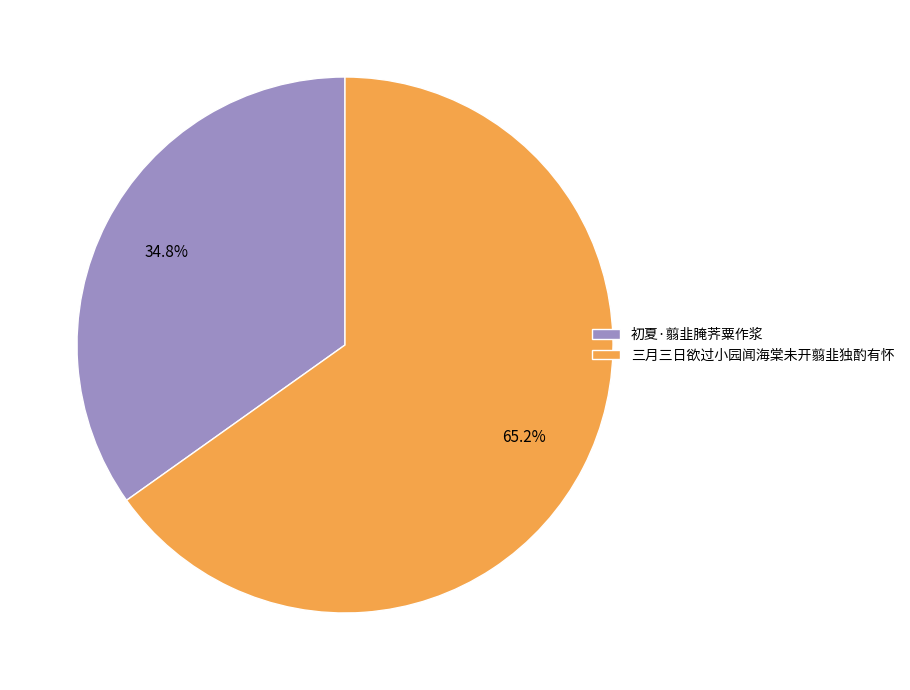

What portion of the pie excludes 初夏·翦韭腌荠粟作浆?

65.2%